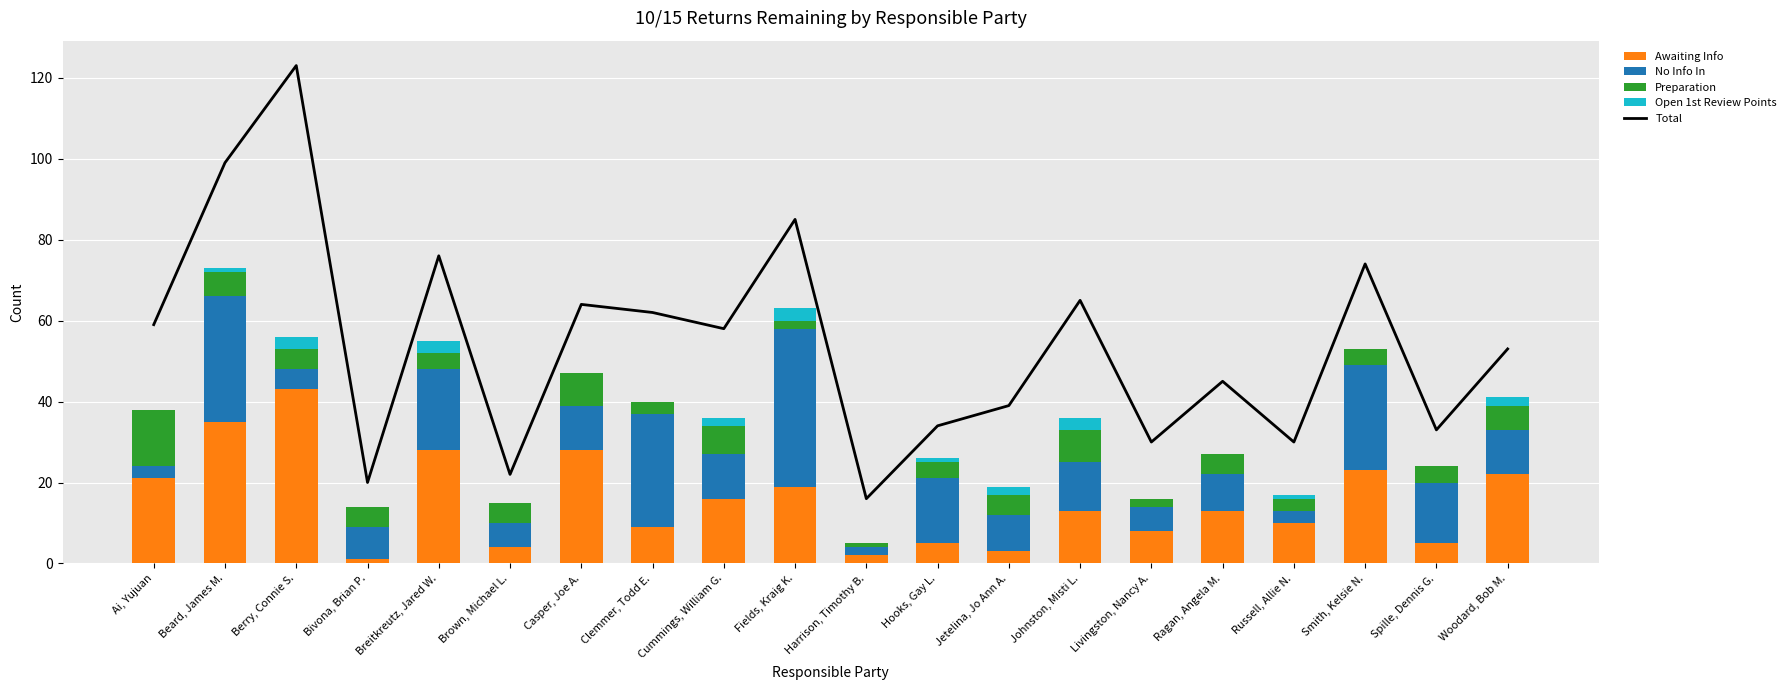

At how many categories does at least one series exceed 44?

12